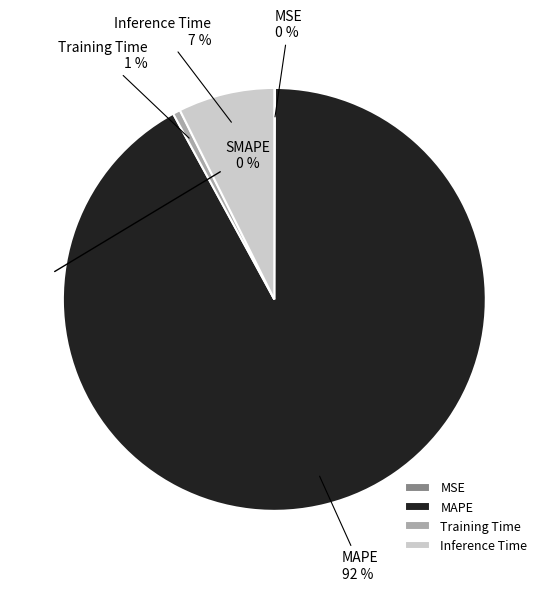

Is the sum of Inference Time and MAPE greater than half?

Yes